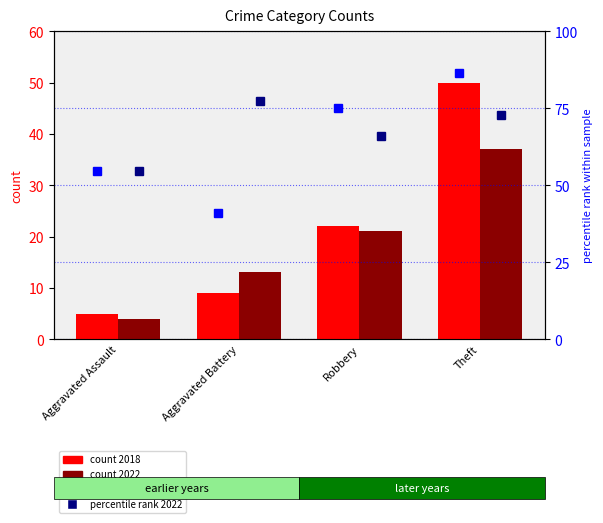

What is the sum of the percentile rank 2018 values at Aggravated Assault and Aggravated Battery?

95.4